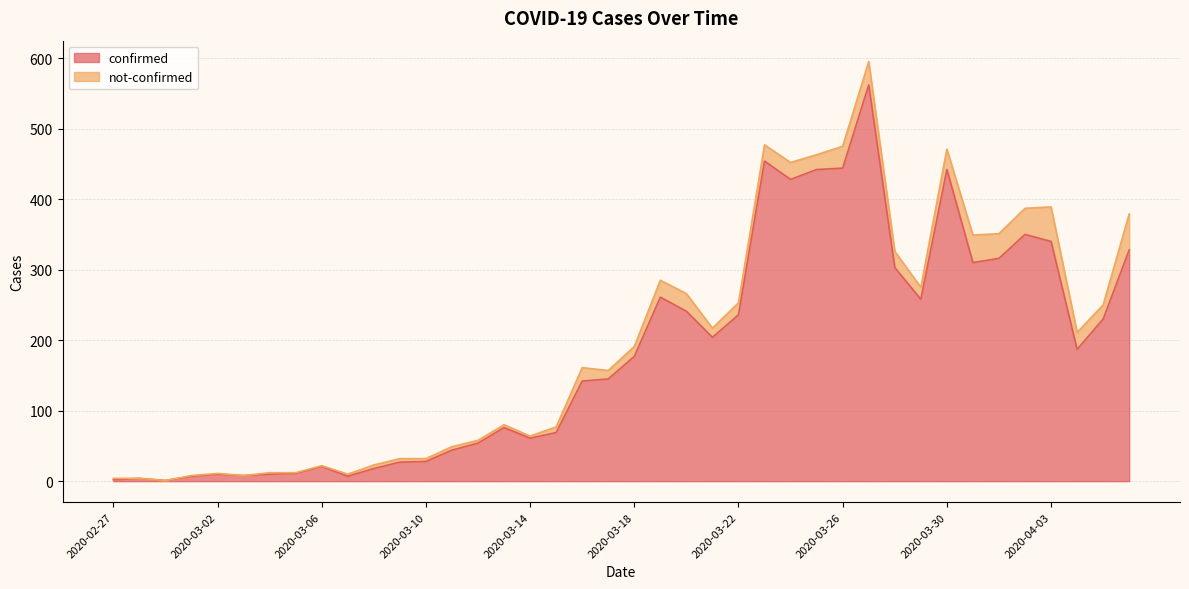

Reading left to right, extract all data points from this chart.

2	4	1	7	10	8	10	11	21	7	18	27	28	44	54	76	61	69	142	145	177	261	241	204	236	454	428	442	444	562	303	258	442	310	316	350	340	187	230	328